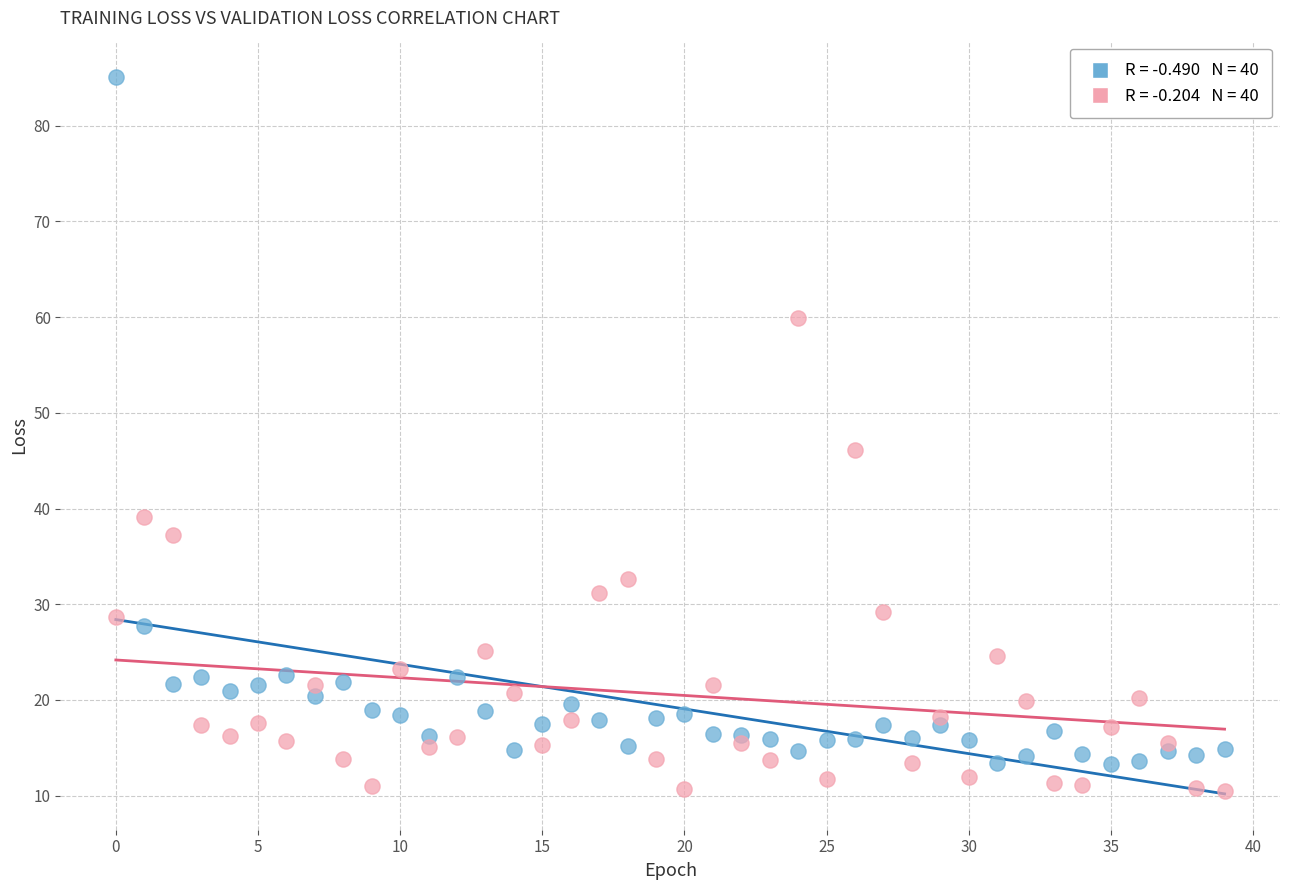

Across all series, what Y value is closest to 47?

46.1